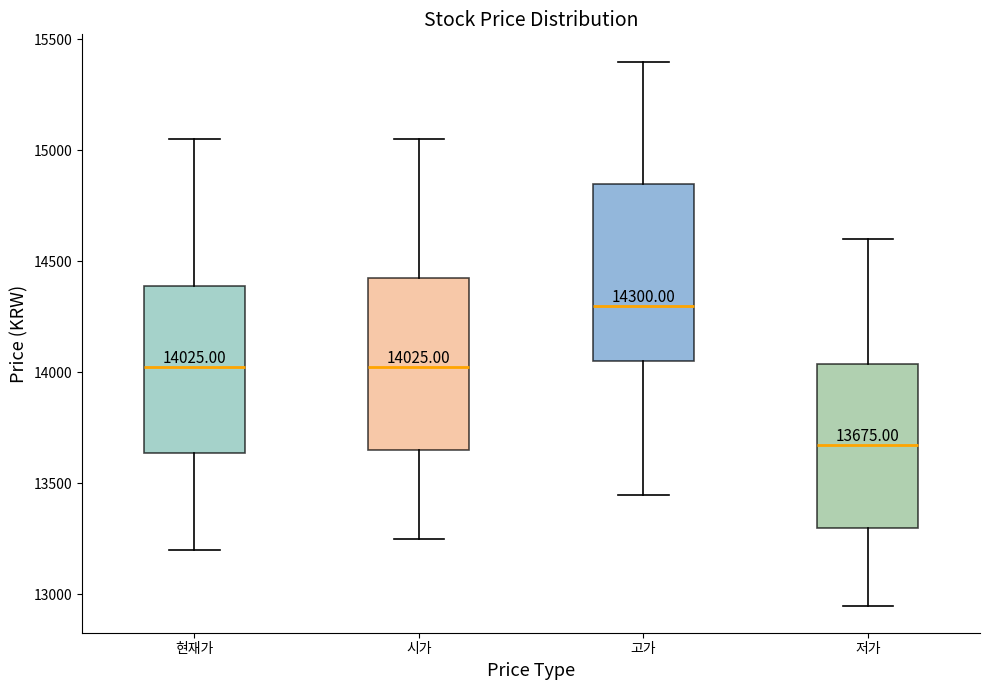

Which box's median line is the highest?

고가